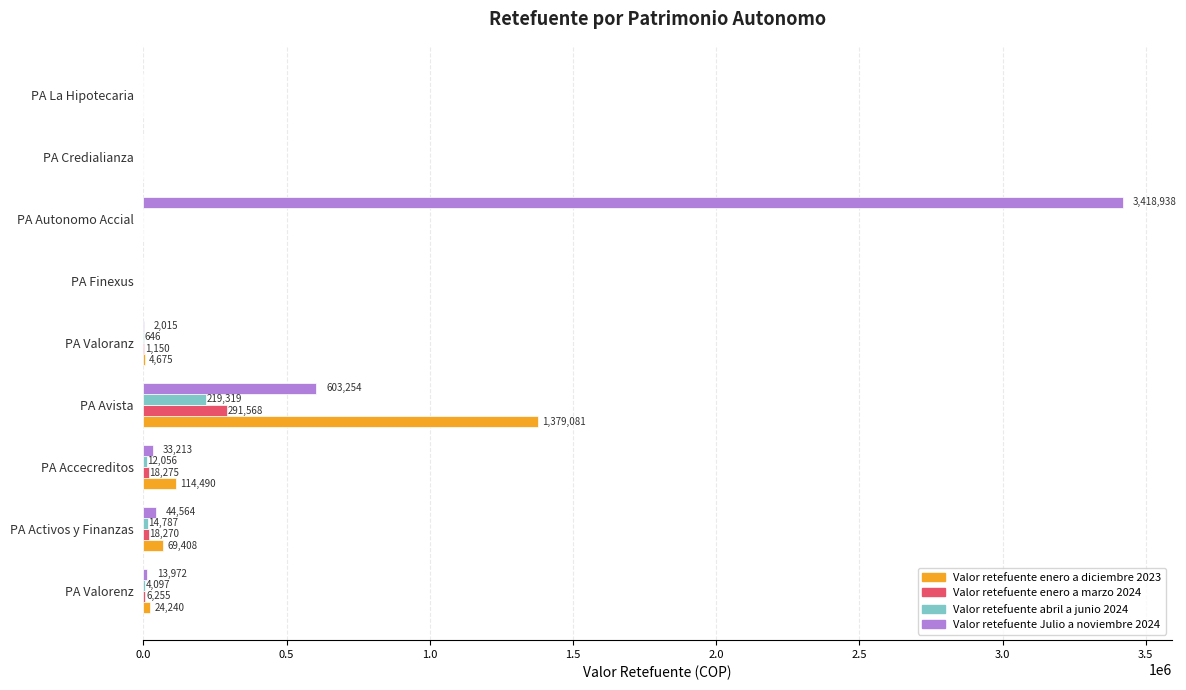

At which category is the sum across all series the highest?

PA Autonomo Accial